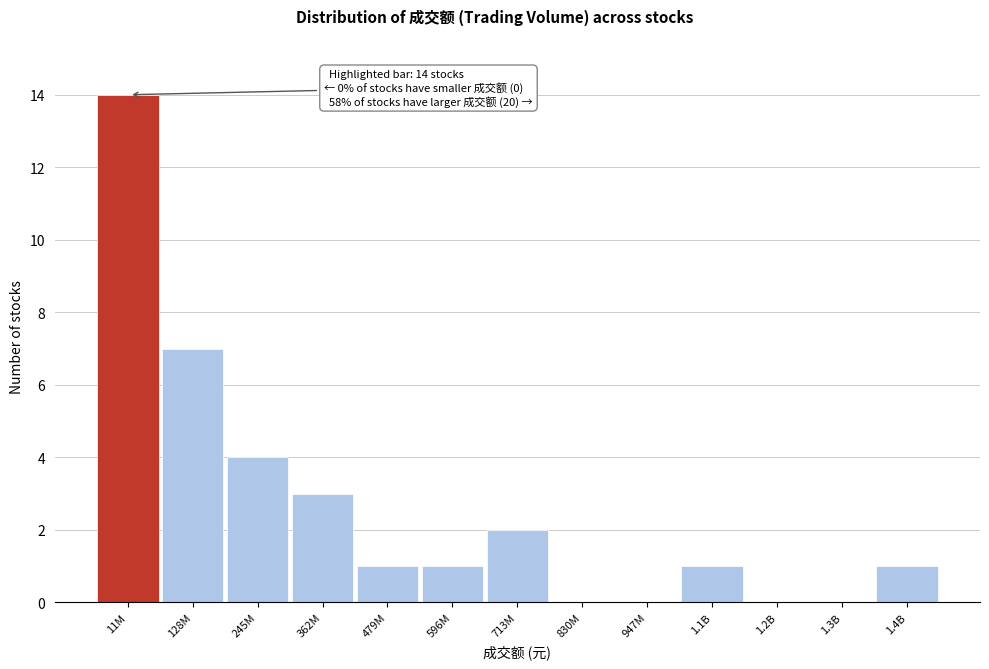

Reading left to right, list all the values displayed in this chart.

11M=14	128M=7	245M=4	362M=3	479M=1	596M=1	713M=2	830M=0	947M=0	1.1B=1	1.2B=0	1.3B=0	1.4B=1